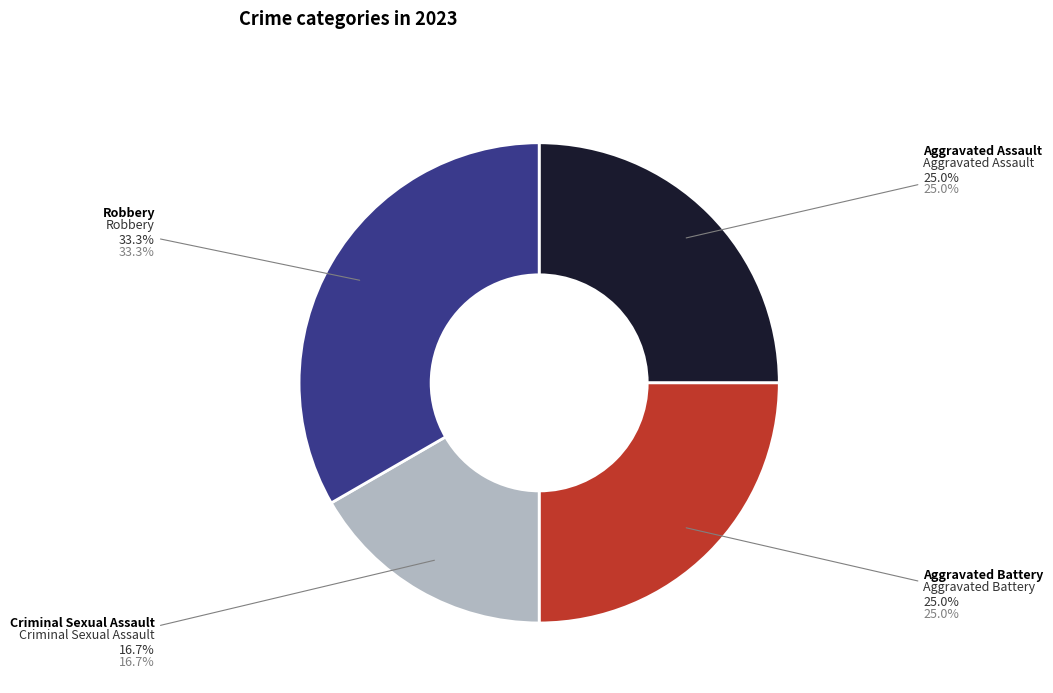

Is Aggravated Assault the majority of the pie?

No